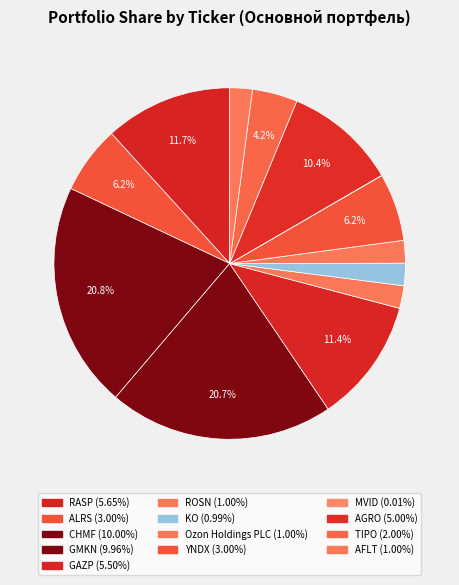

Which category has the biggest portion of the pie?

CHMF